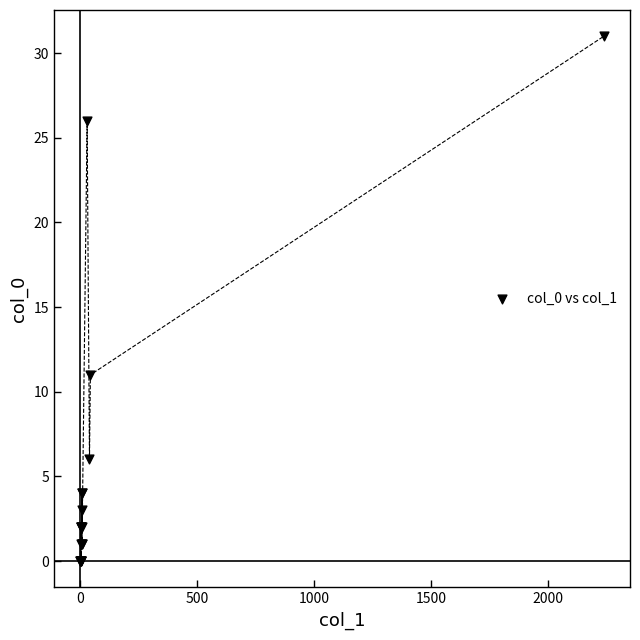

What Y value in the scatter plot is closest to 15?

11